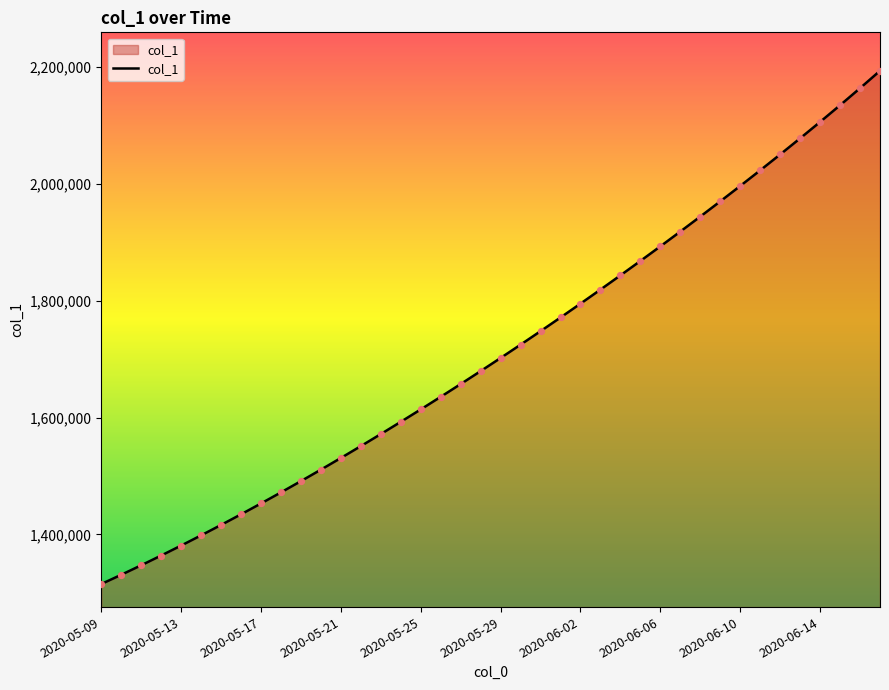

What is the difference between the maximum and minimum values?

878064.0